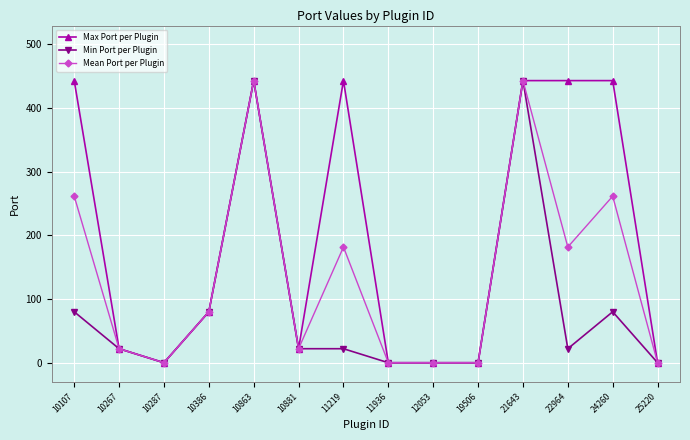

How many data points in Mean Port per Plugin are less than 80?

7